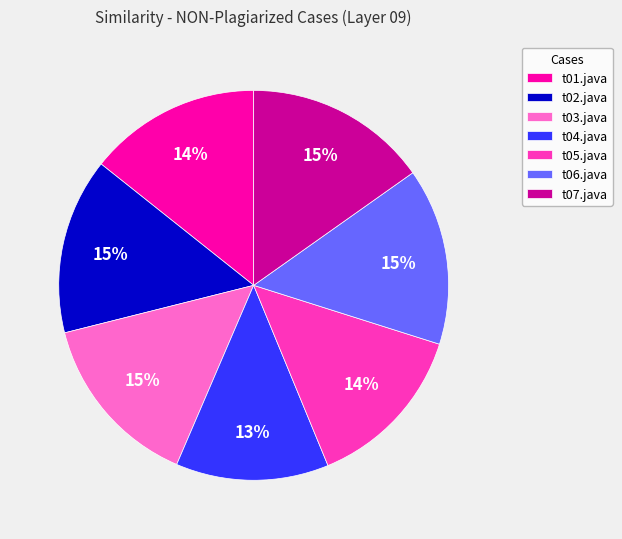

To the nearest percent, what is the combined percentage of t04.java and t05.java?

27%